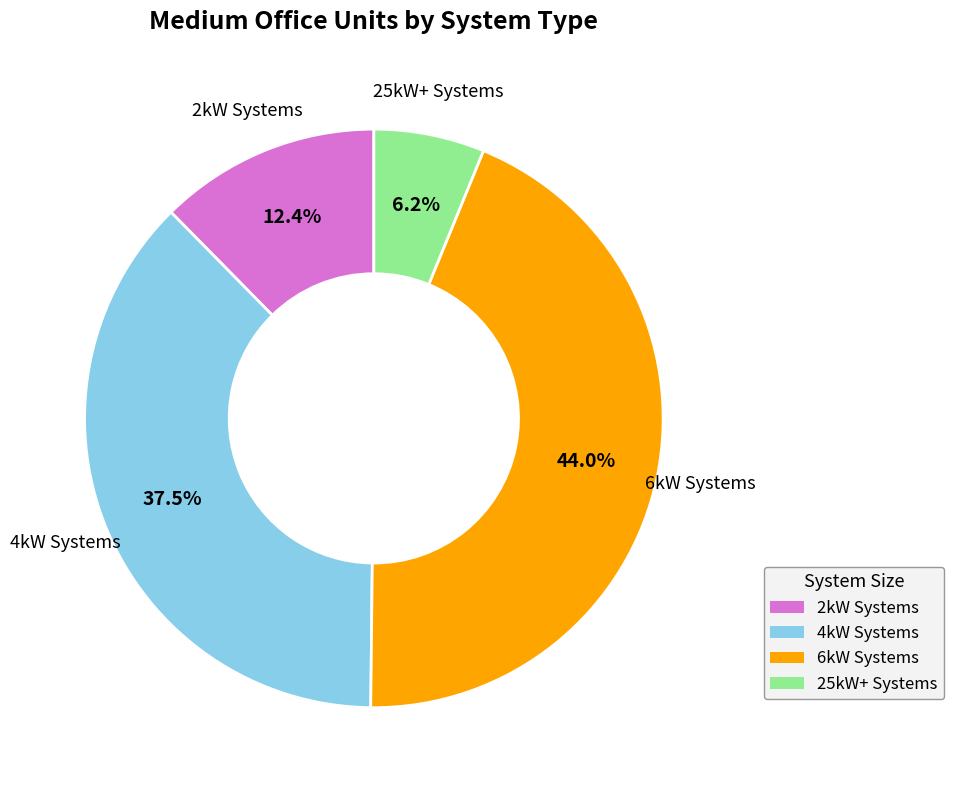

Is there any slice that represents more than half of the pie?

No